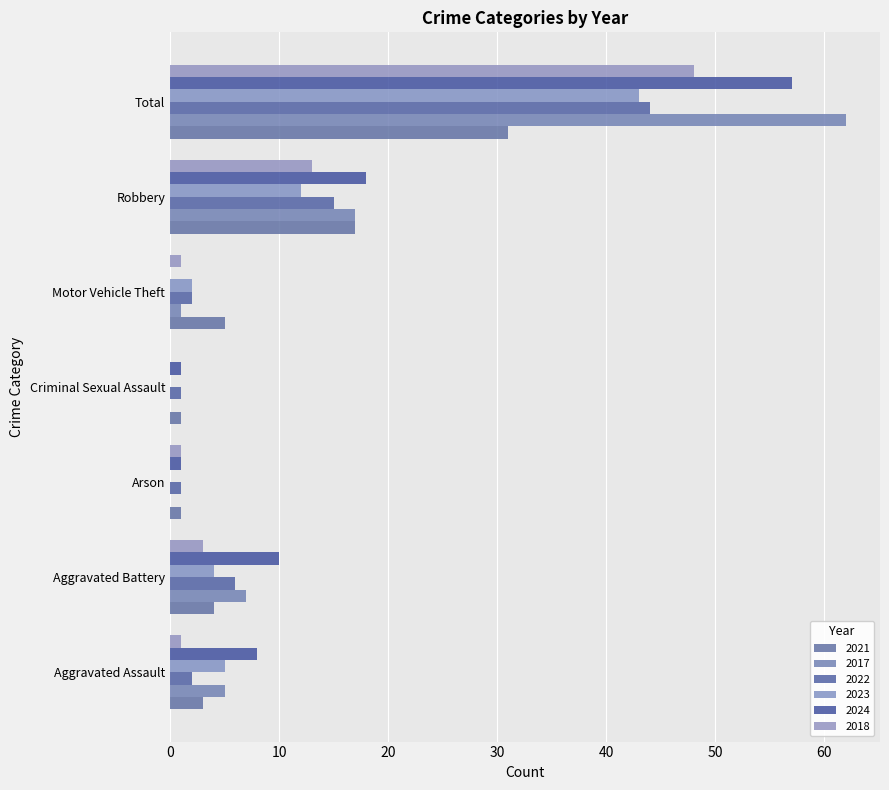

Read the 2018 value at Total, to the nearest 5.

50